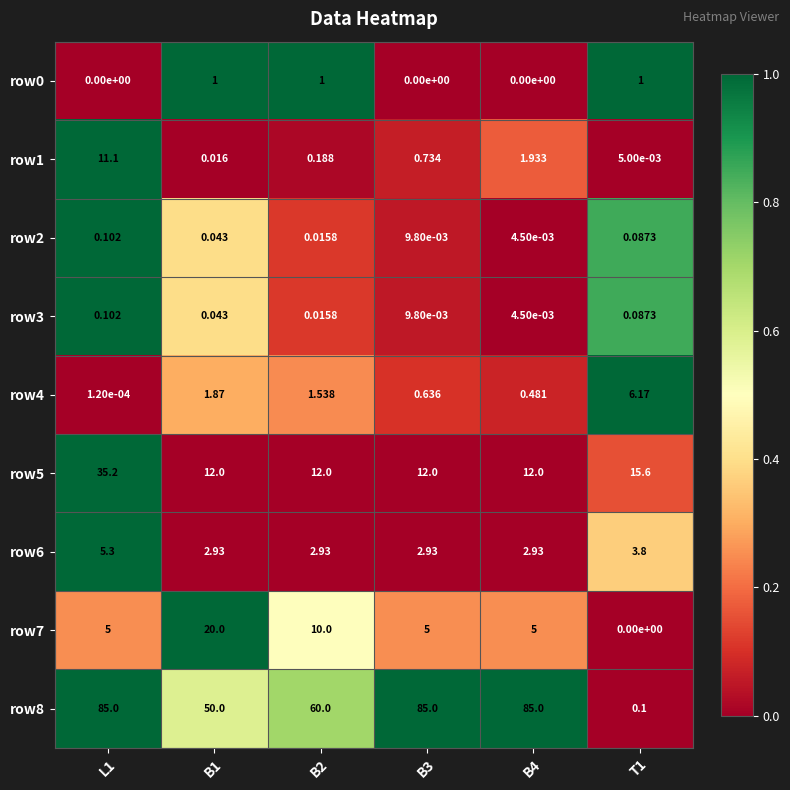

Which series has the largest total across all categories?

row8